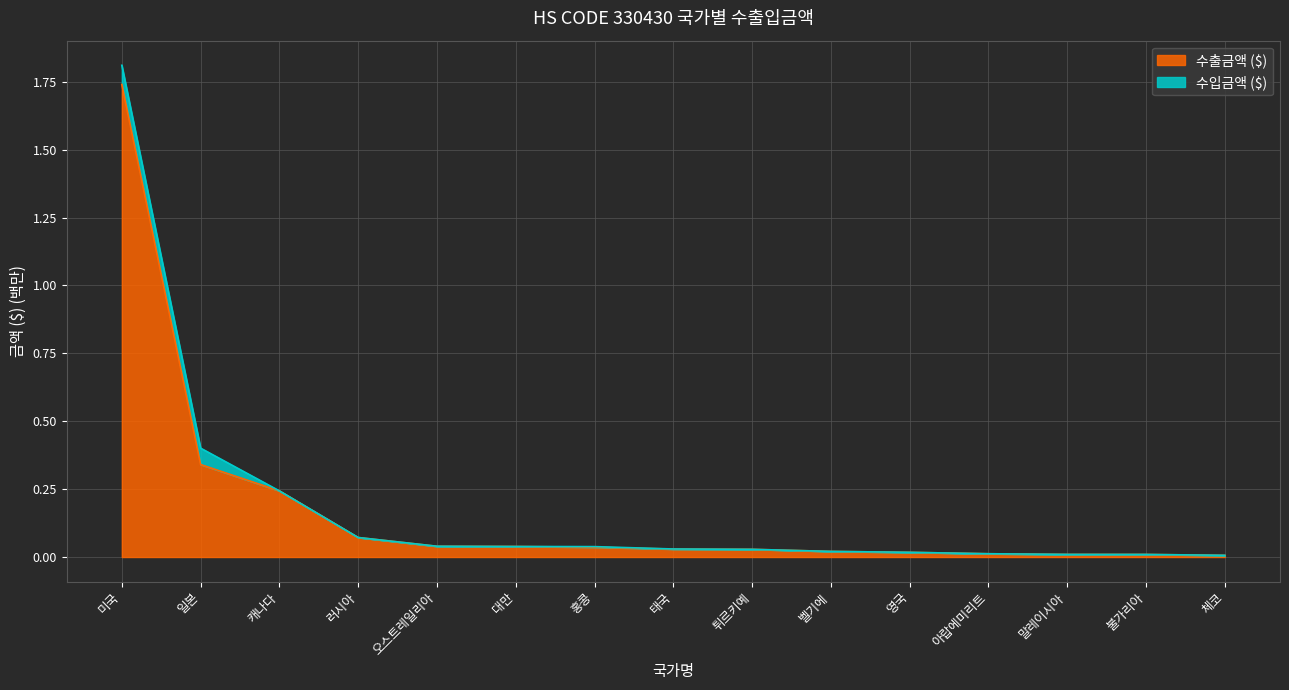

Reading right to left, extract all data points from this chart.

0.0	0.0	0.0	0.0	0.0	0.0	0.0	0.0	0.0	0.0	0.0	0.1	0.2	0.3	1.7